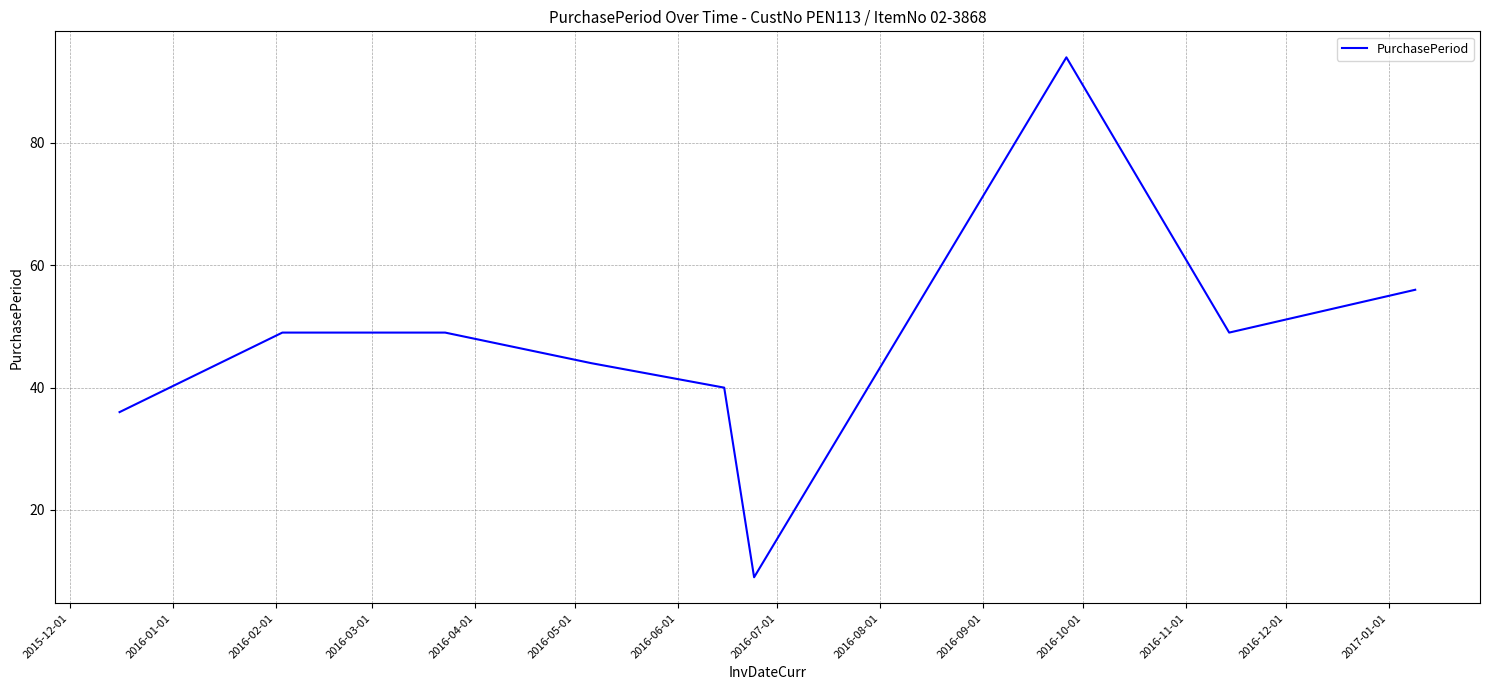

What is the difference between the maximum and minimum values?

85